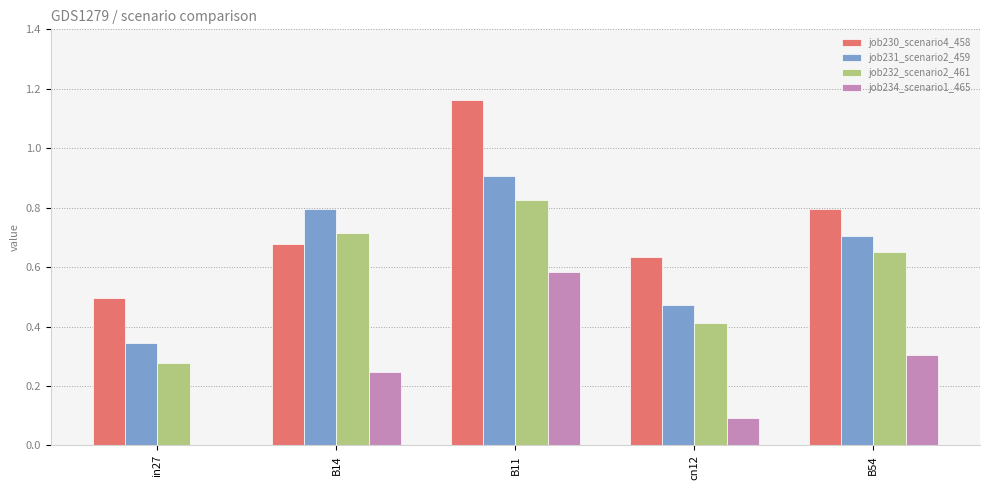

Which series has the largest total across all categories?

job230_scenario4_458